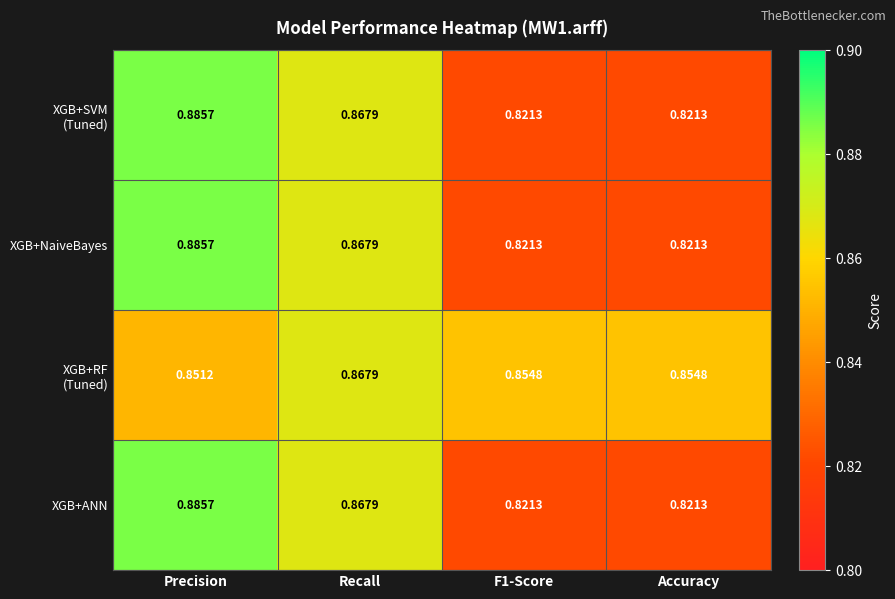

Which category has the highest value in the XGB+ANN series?

Precision